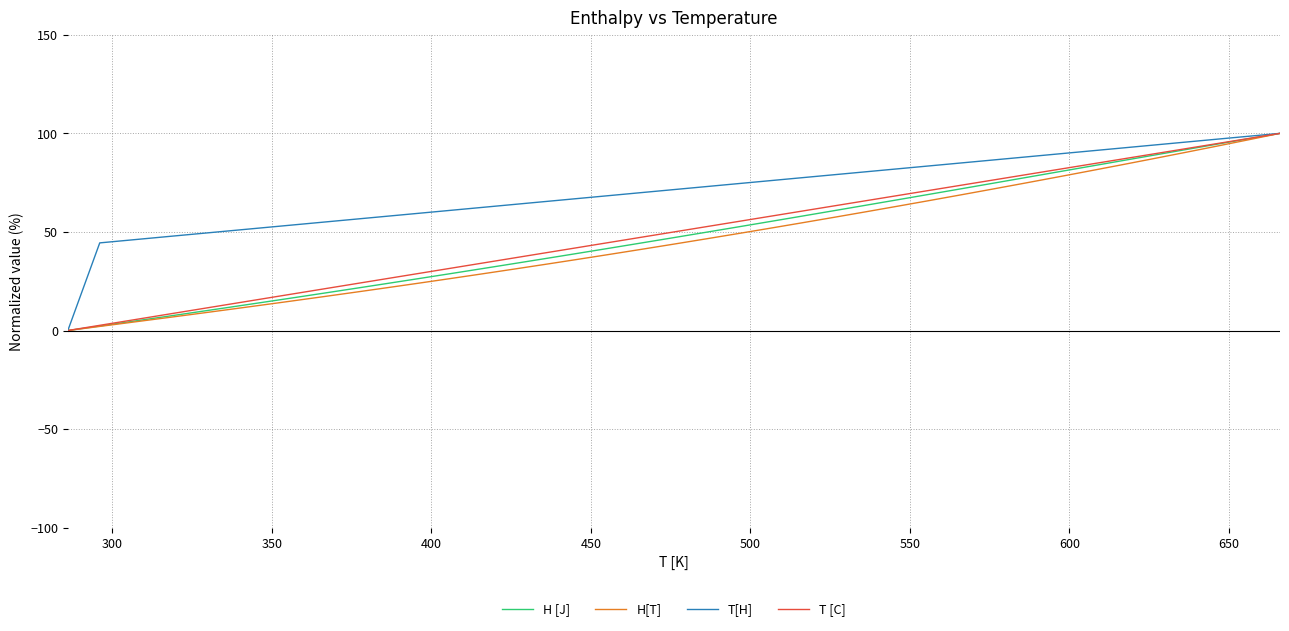

What is the greatest value displayed?

100.0